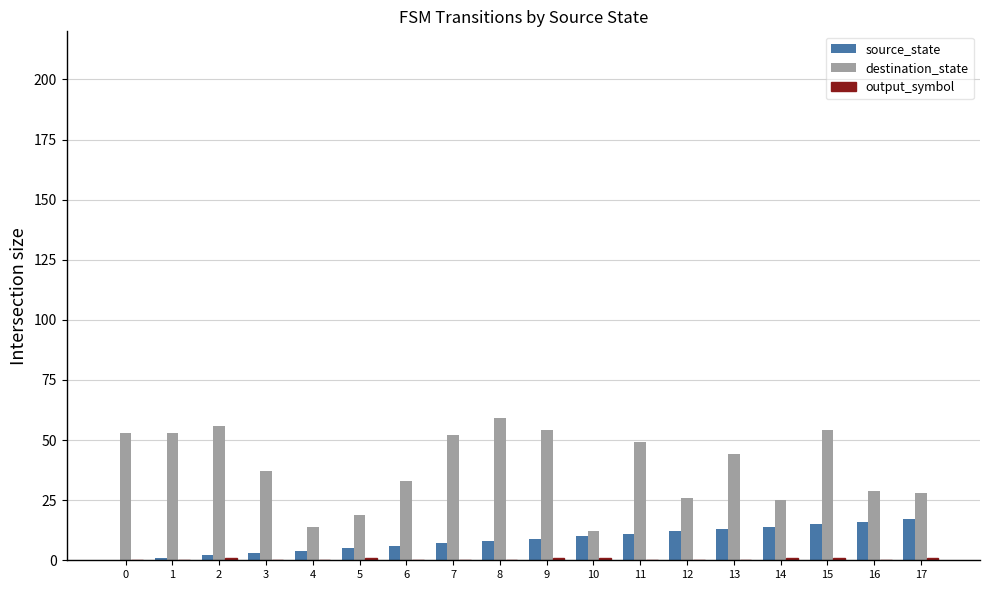

At which category does the chart reach its peak across all series?

8